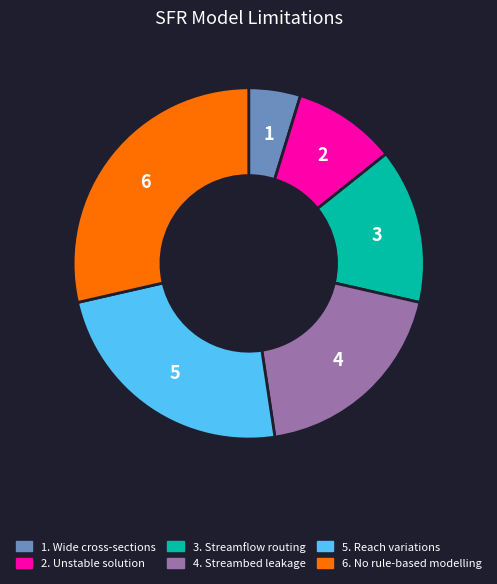

Is there any slice that represents more than half of the pie?

No